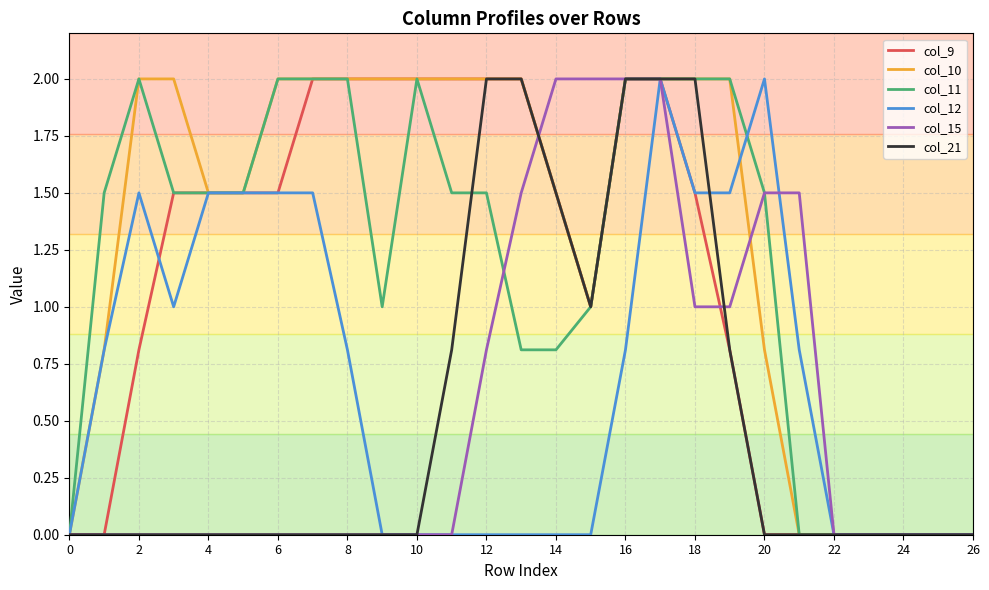

Which series has the largest total across all categories?

col_10